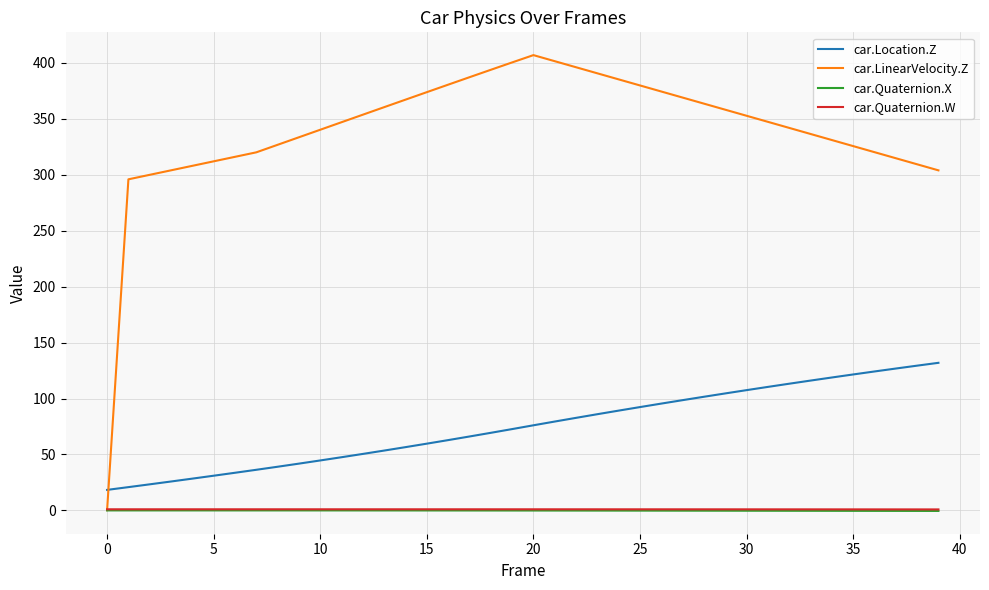

What is the minimum value for car.Location.Z?

18.3